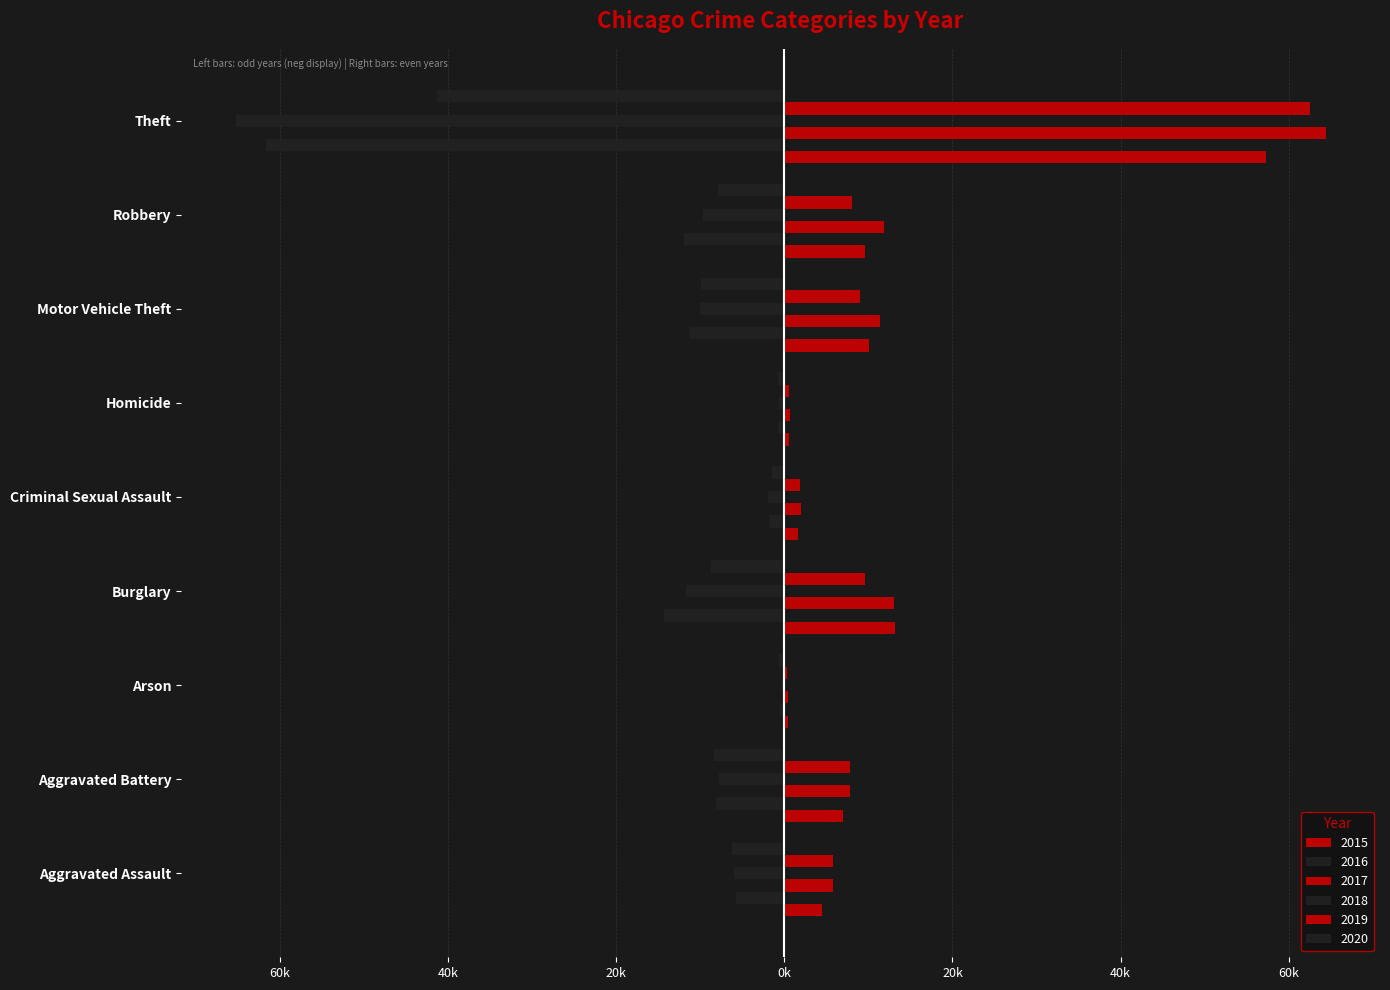

True or false: 2017 has a value of 672 at Homicide.

True